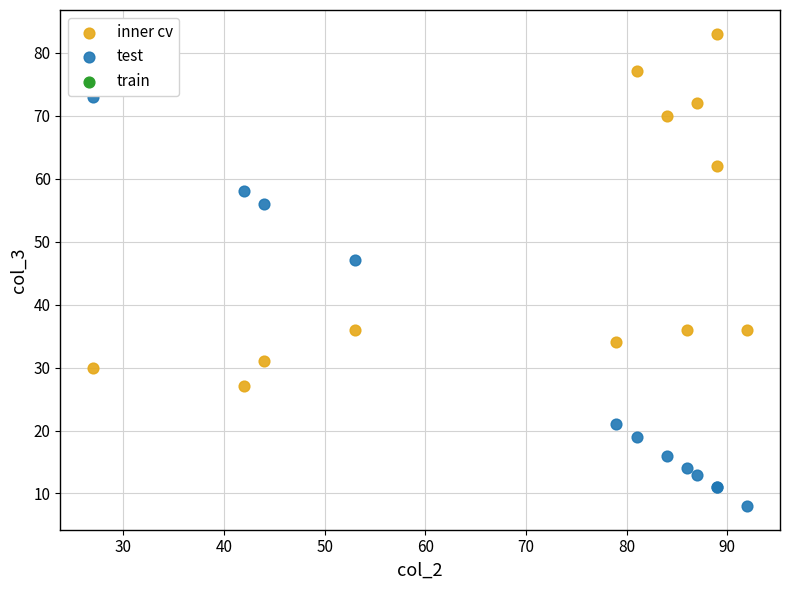

Which series contains the highest Y value?

inner cv